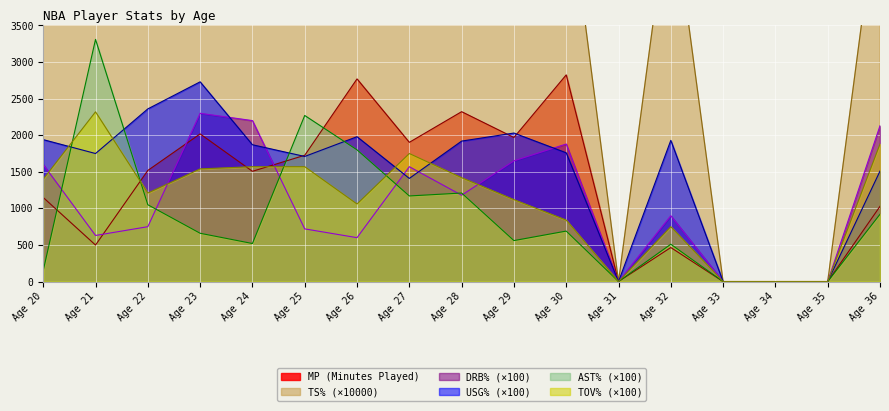

What is the maximum value for DRB% (×100)?

2300.0